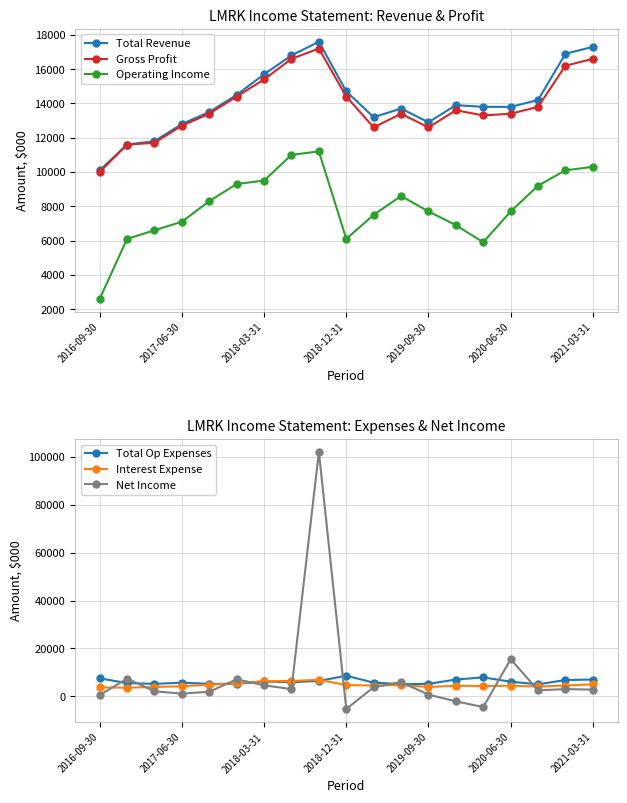

At which label is Net Income closest to 48400?

2020-06-30